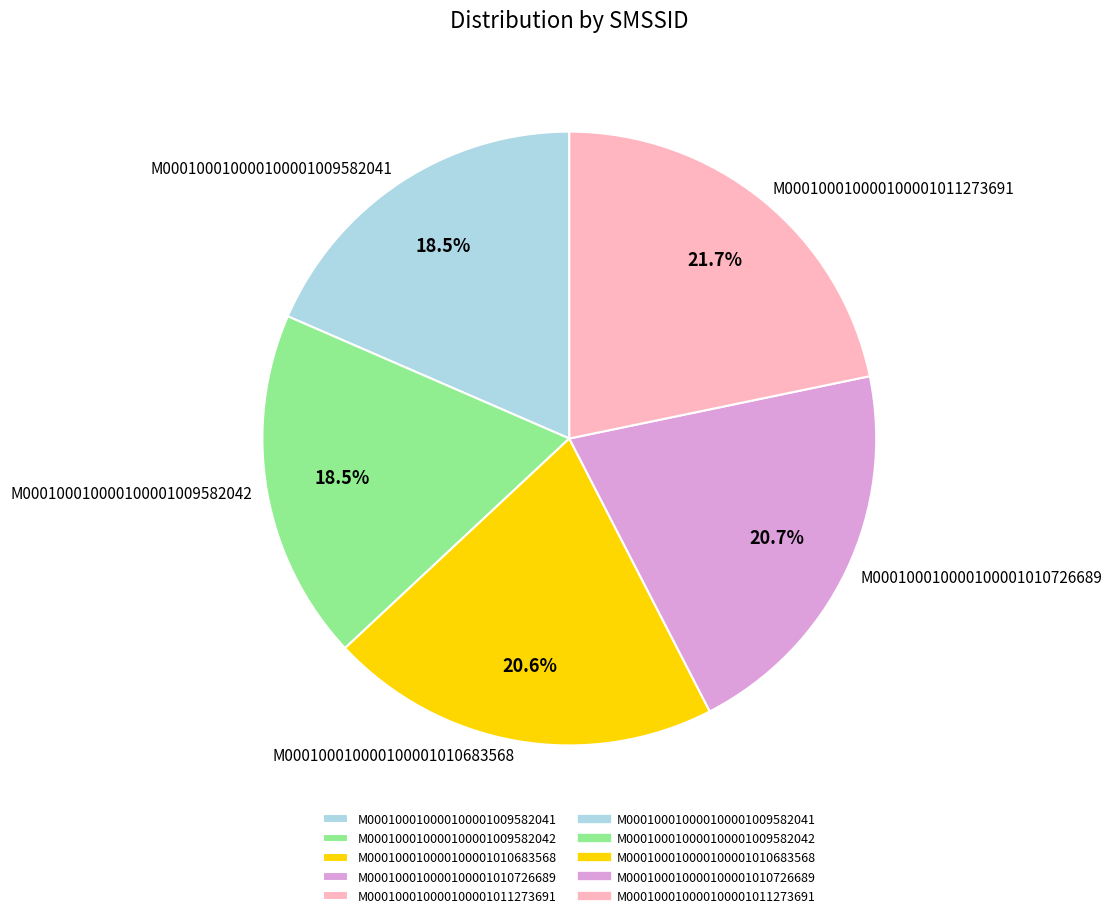

Combined, do M000100010000100001009582042 and M000100010000100001010726689 account for over 50%?

No